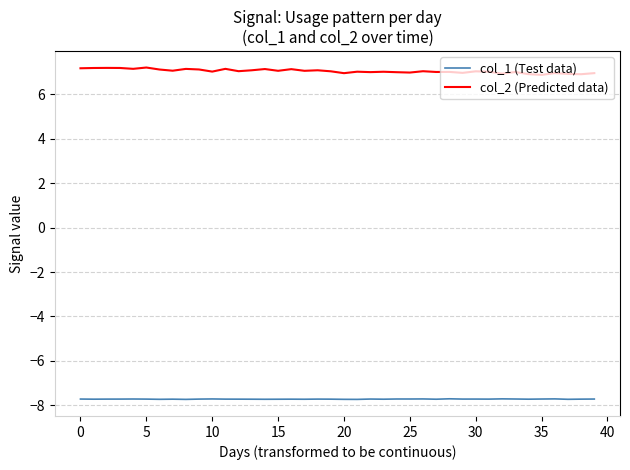

What is the minimum value for col_1 (Test data)?

-7.7